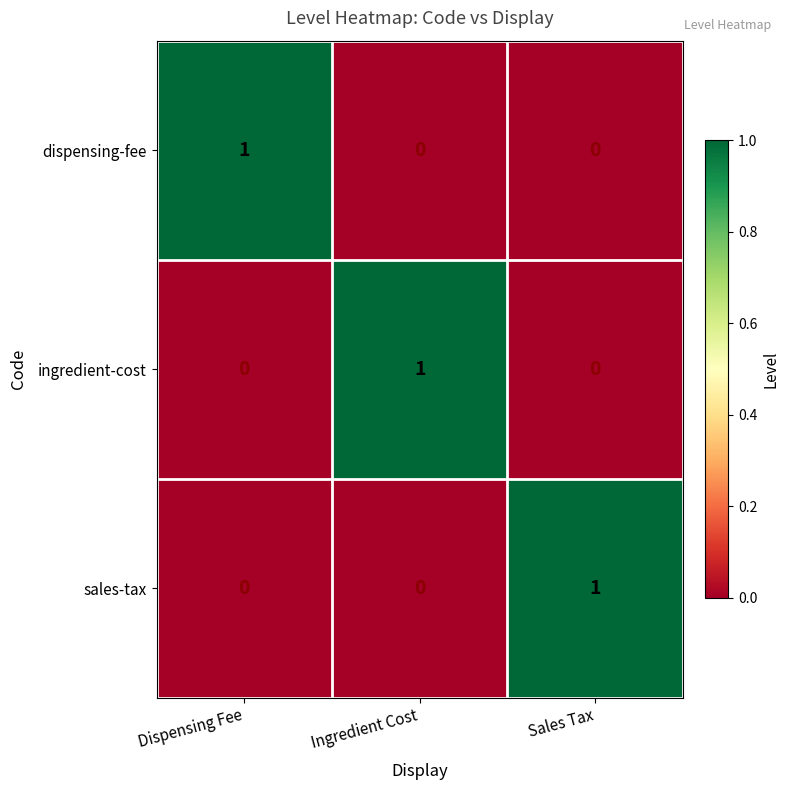

What is the spread (max minus min) of values at Sales Tax?

1